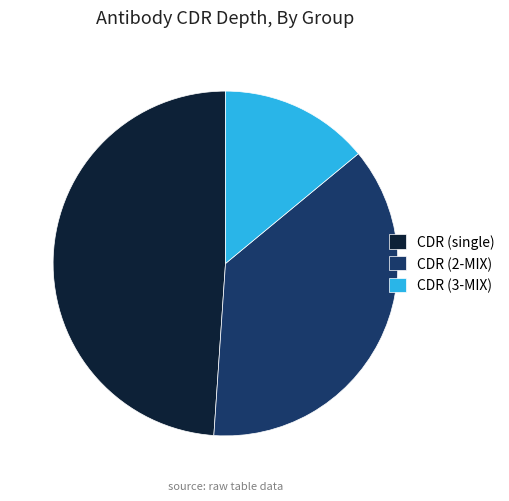

Between CDR (2-MIX) and CDR (3-MIX), which is larger?

CDR (2-MIX)